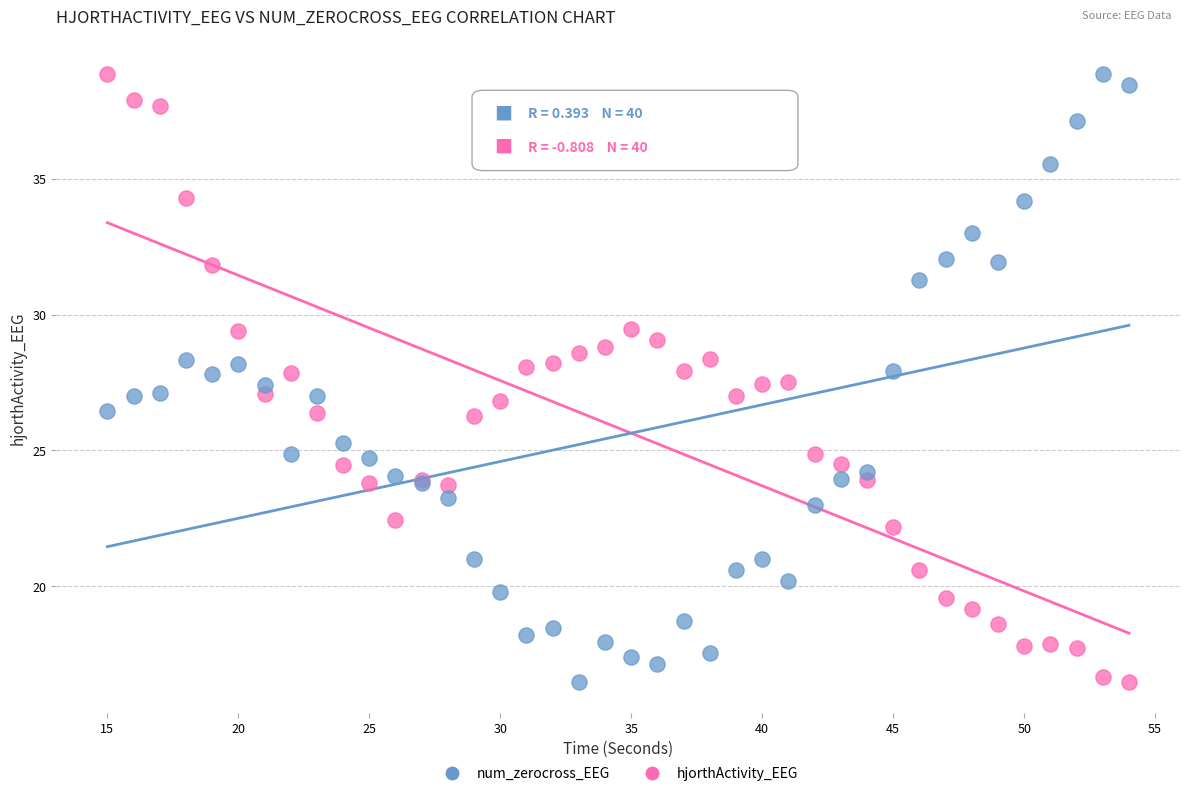

What is the X range (max minus min) for the scatter plot?

39.0